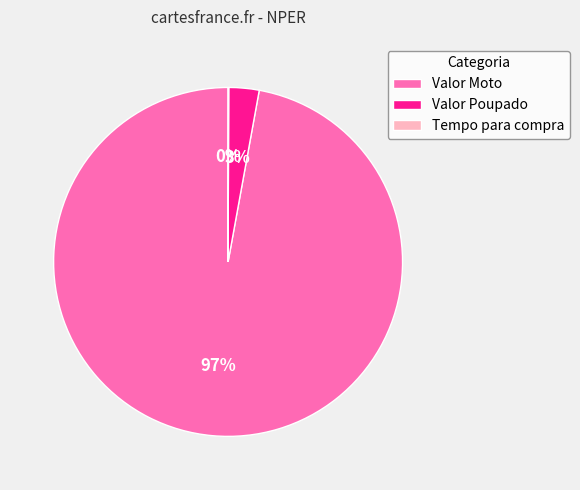

To the nearest percent, what is the average slice percentage?

33%